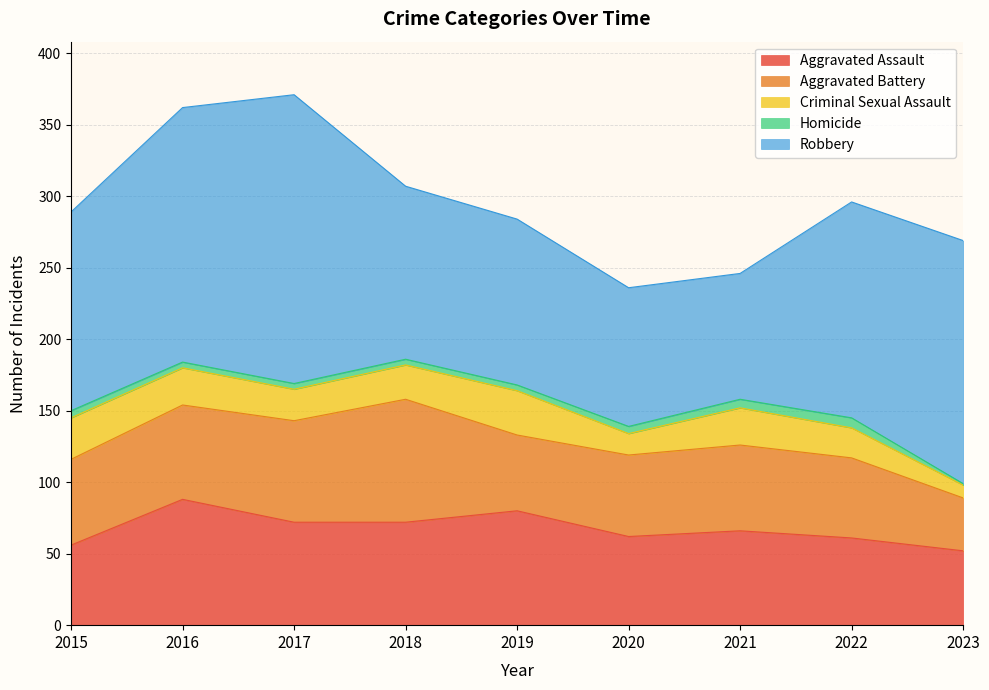

How many data points in Aggravated Battery are less than 60?

4